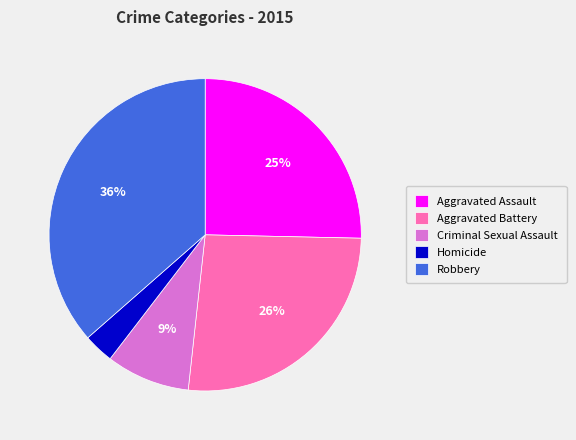

What is the largest slice in the pie chart?

Robbery